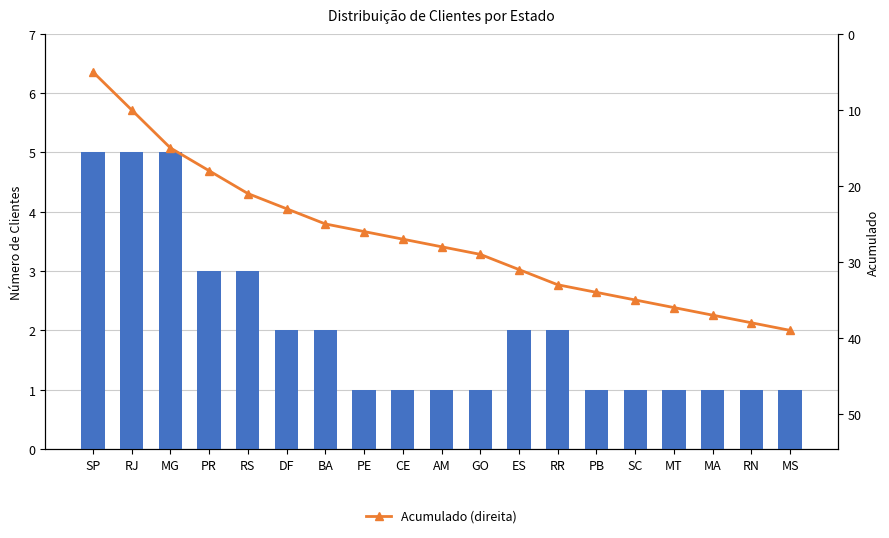

What is the difference between the highest and lowest values at AM?

27